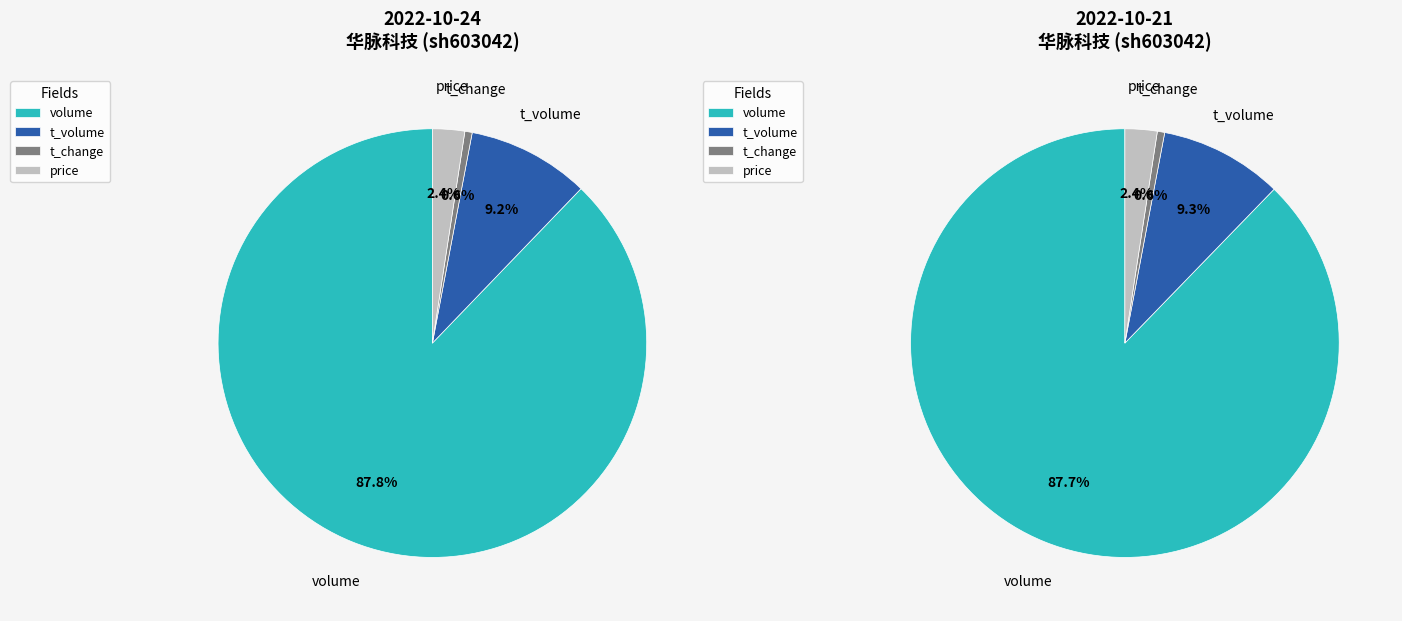

Count the number of slices in the pie.

4